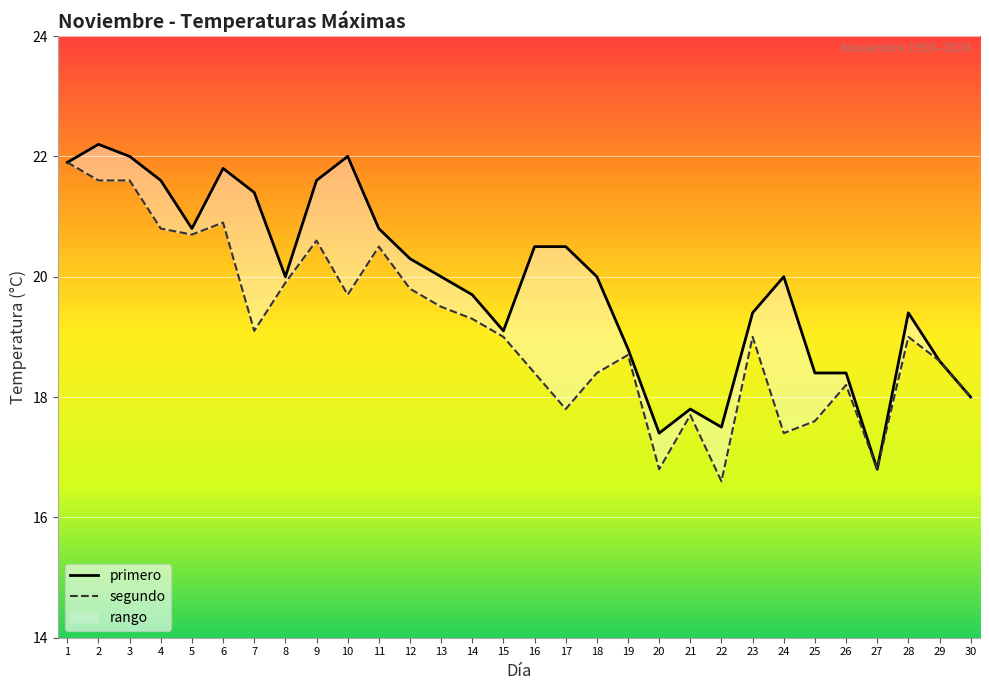

How many data points in segundo are above 19?

14